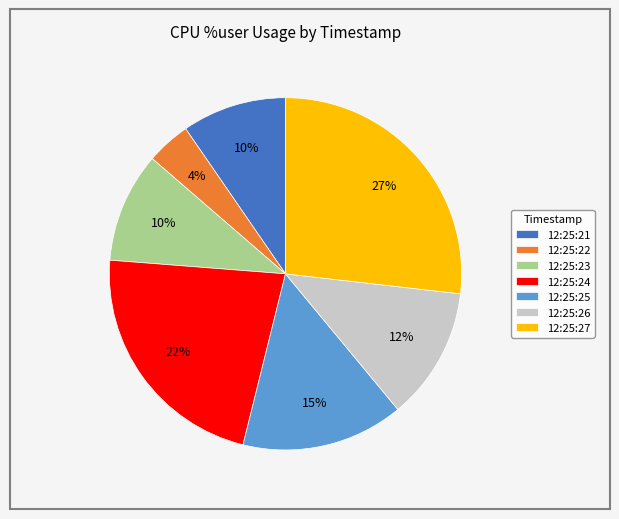

True or false: 12:25:24 accounts for 37% of the total.

False